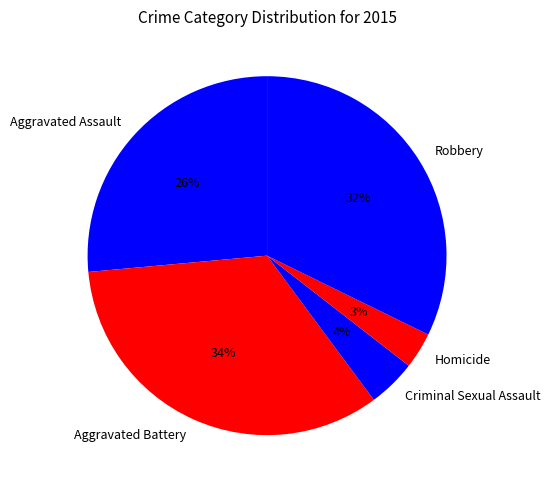

Rank the categories by value from lowest to highest.

Homicide, Criminal Sexual Assault, Aggravated Assault, Robbery, Aggravated Battery